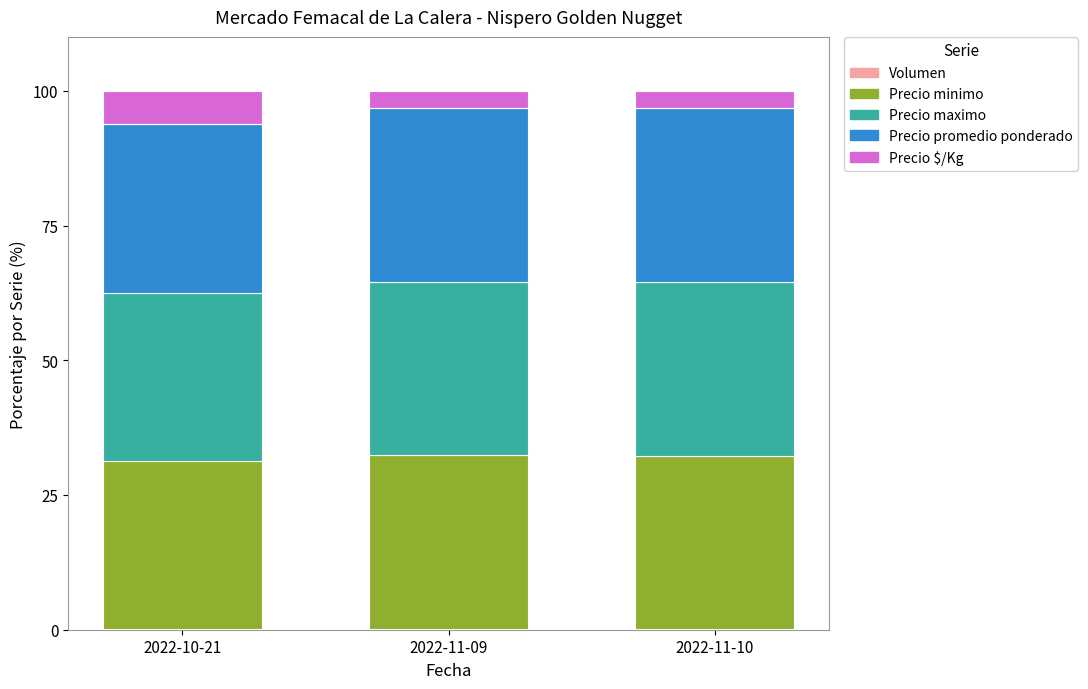

How many series are shown in this chart?

5